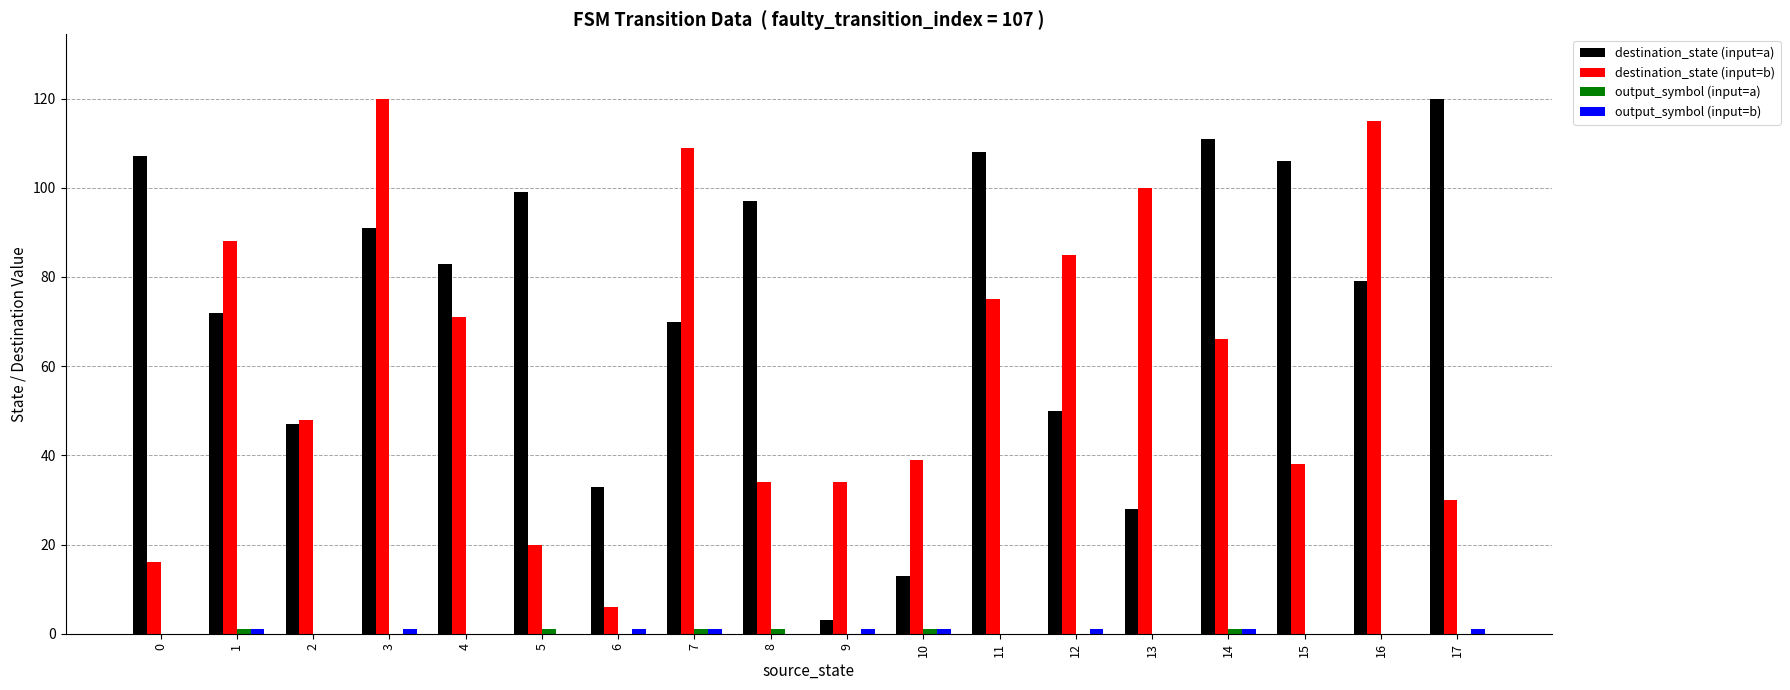

Between 5 and 8, which series saw the biggest shift?

destination_state (input=b)